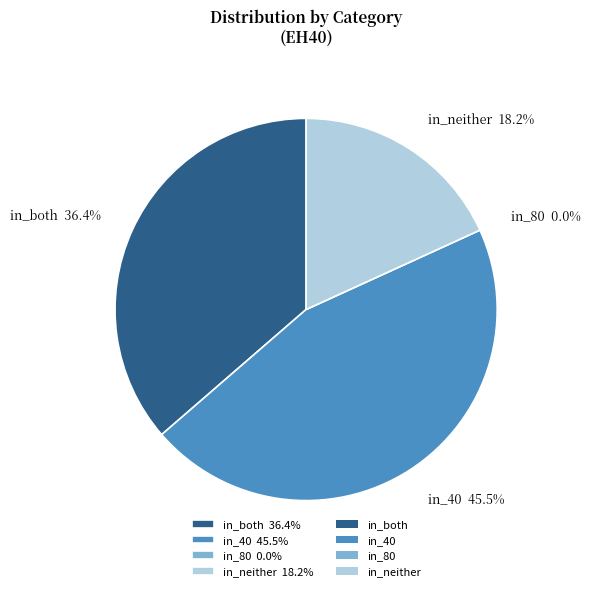

Which category has the biggest portion of the pie?

in_40